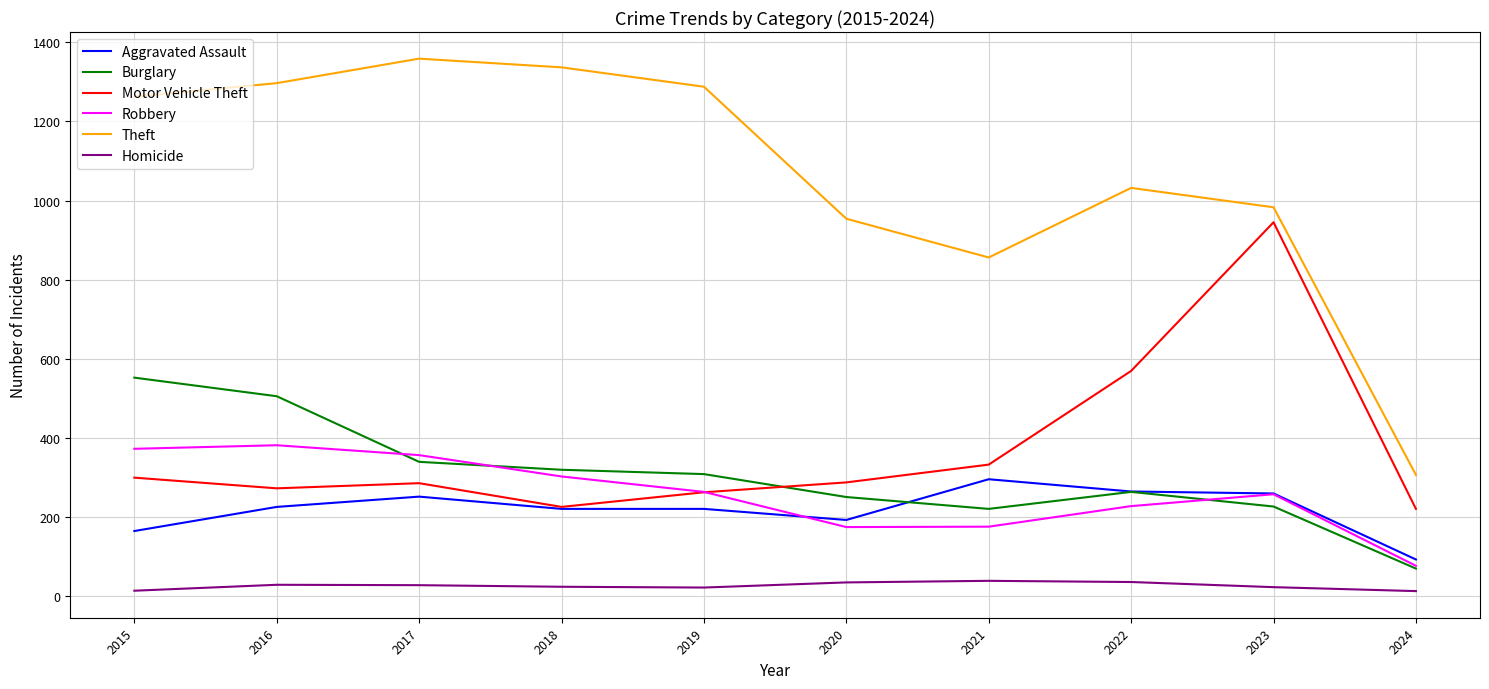

At which label is Theft closest to 832?

2021